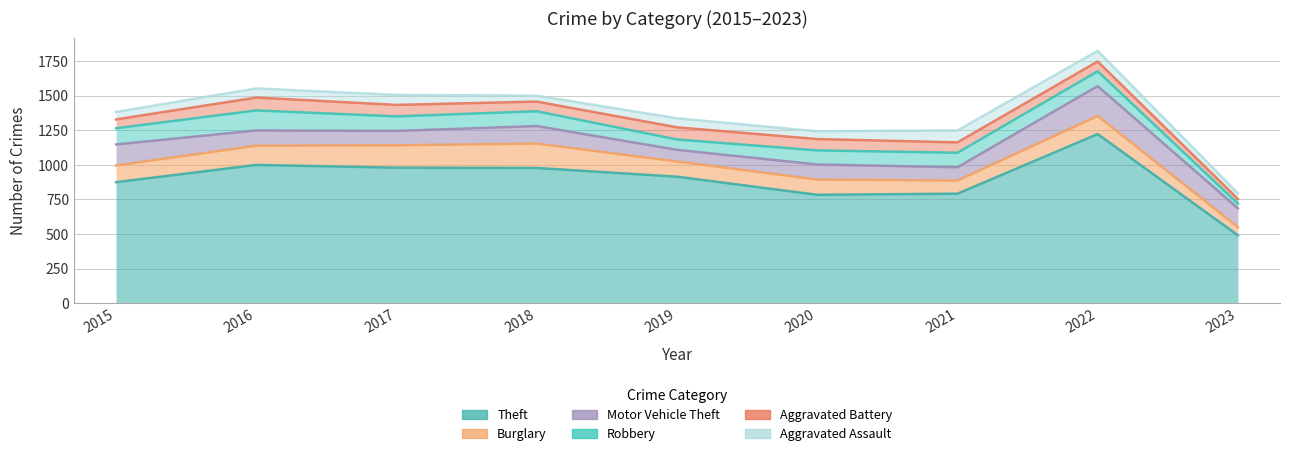

What are all the series names shown in the legend?

Theft, Burglary, Motor Vehicle Theft, Robbery, Aggravated Battery, Aggravated Assault